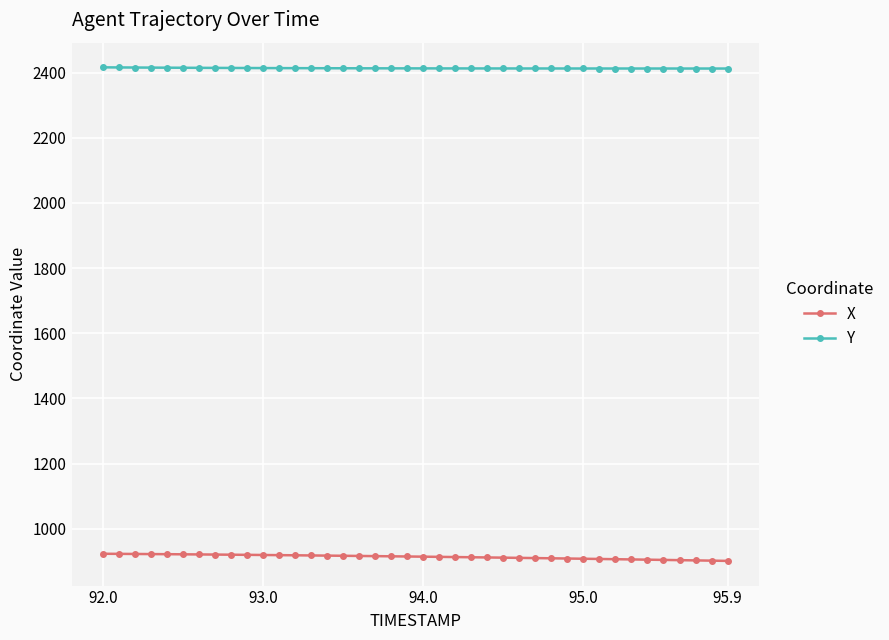

What is the average value of the X series?

913.7